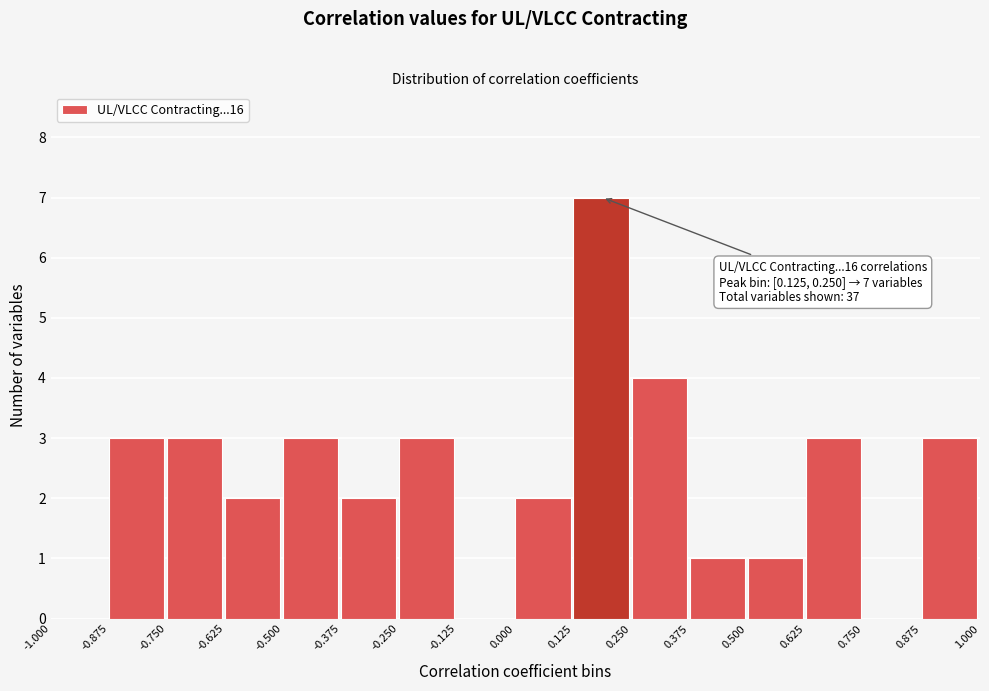

Which range on the x-axis has the tallest bar?

0.125 to 0.250